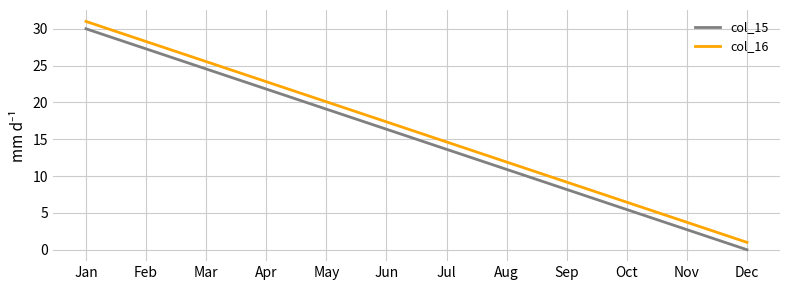

True or false: col_15 and col_16 intersect in this chart.

False